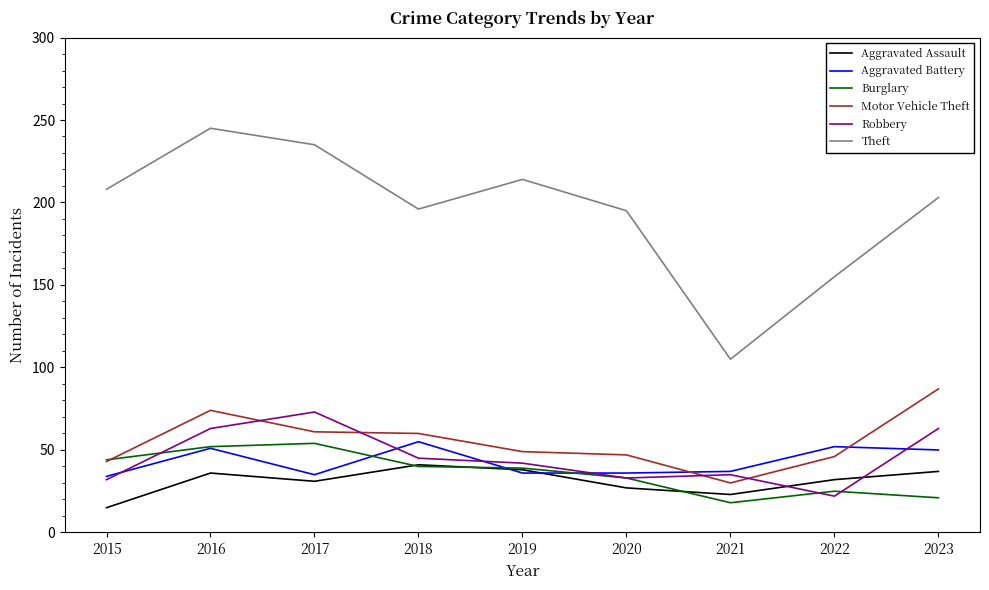

What is the total value across all series at 2023?

461